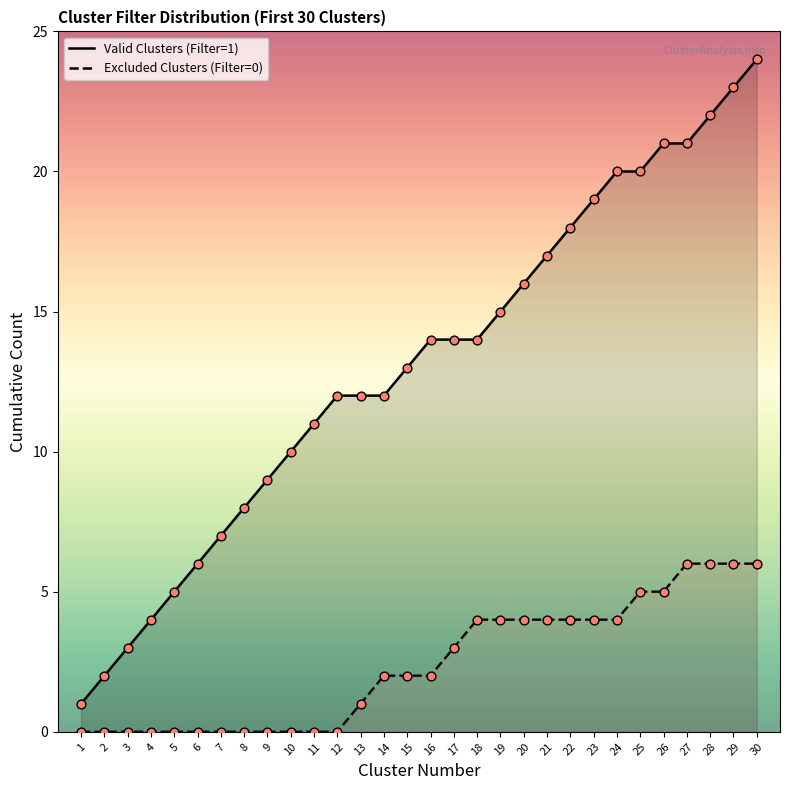

Which series has the largest total across all categories?

Valid Clusters (Filter=1)